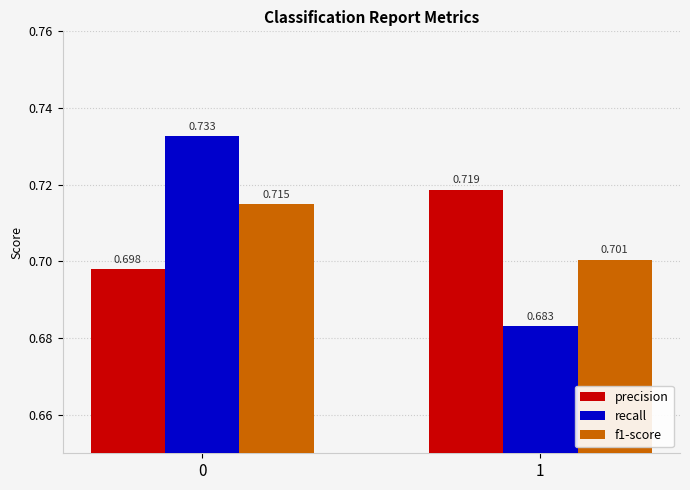

Is the value of recall at 1 greater than the value of f1-score at 0?

No